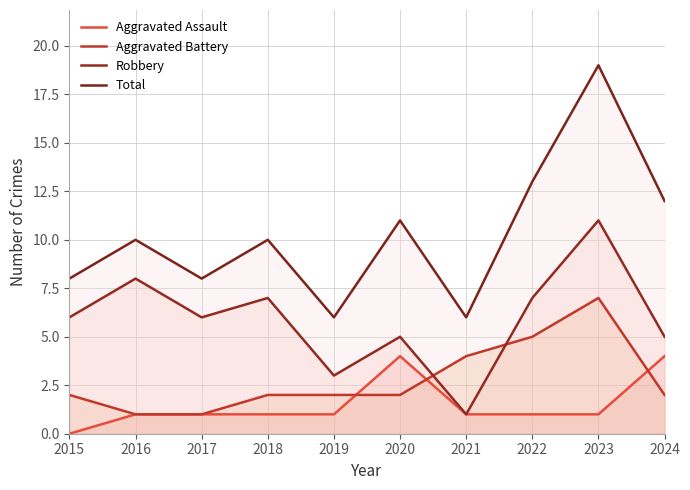

What is the difference between the second highest and minimum values in the Total series?

7